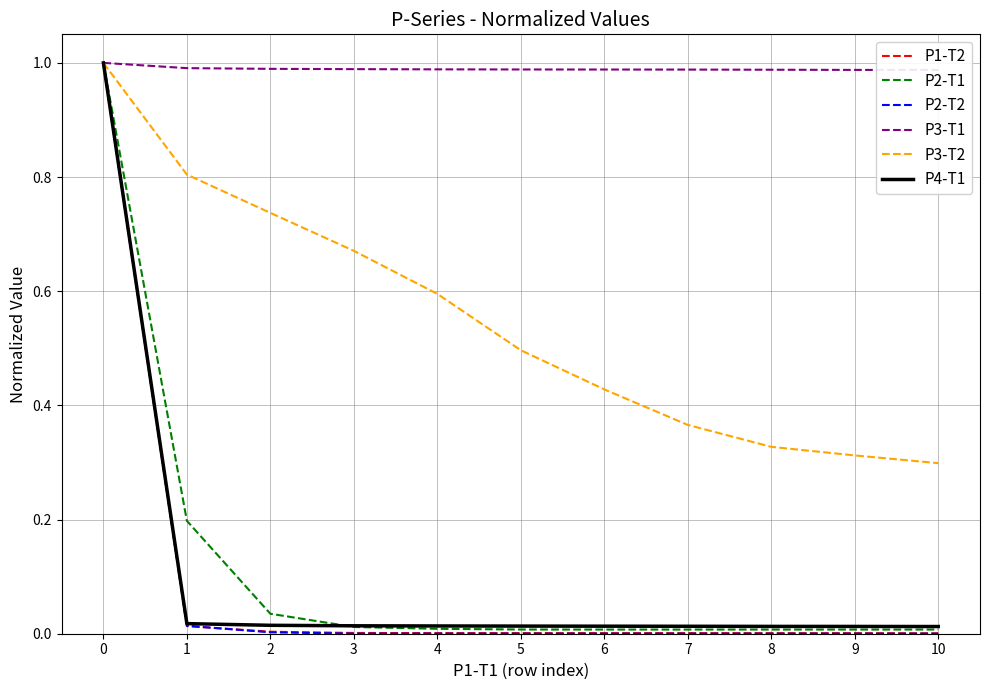

Is the value of P2-T2 at 1 greater than the value of P2-T1 at 8?

Yes